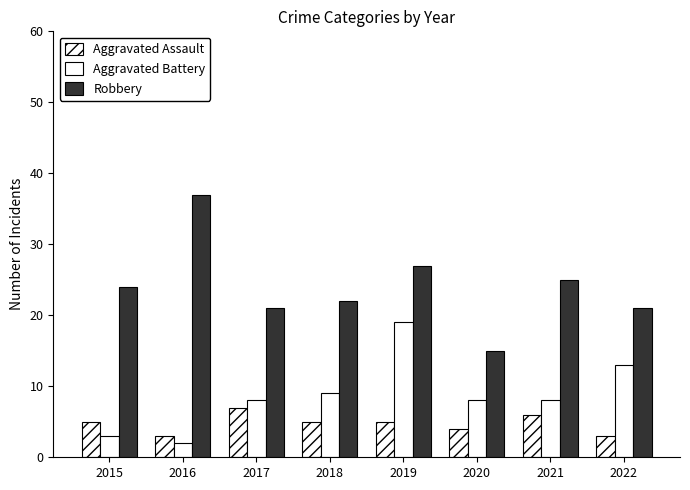

Rank the categories by Aggravated Battery value from highest to lowest.

2019, 2022, 2018, 2017, 2020, 2021, 2015, 2016